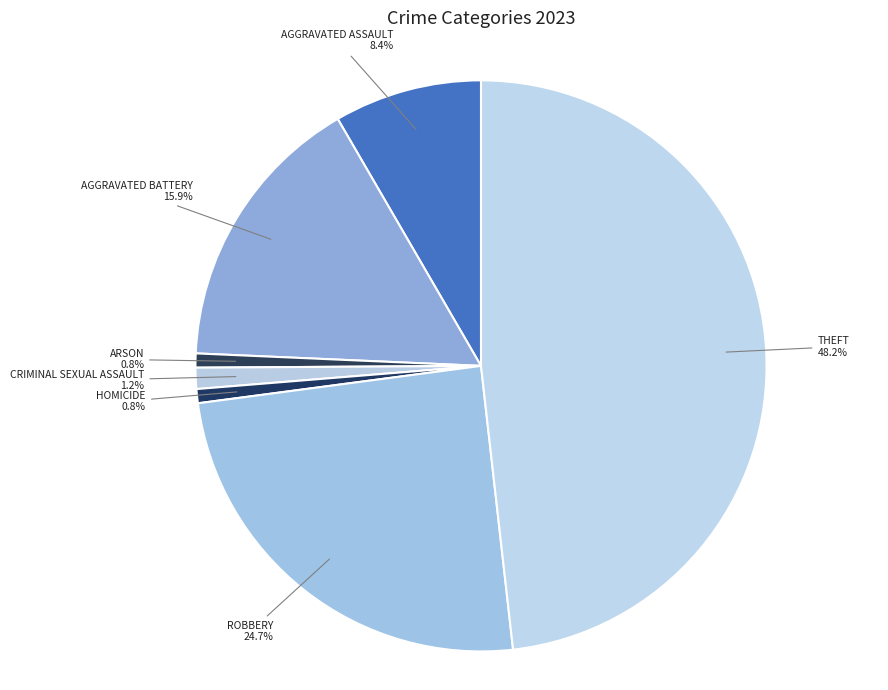

How many slices are in this pie chart?

7